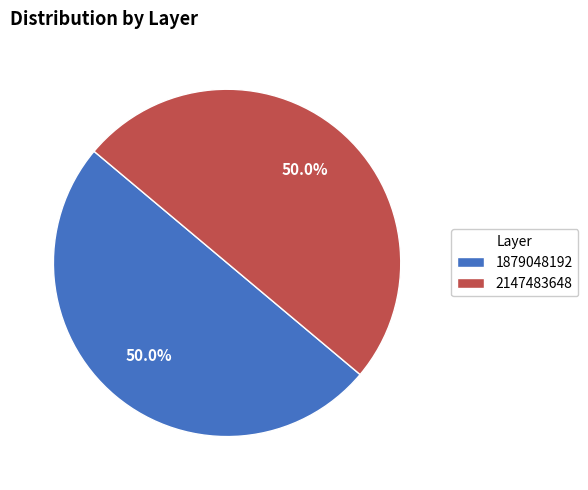

Approximately how many times larger is the value at 1879048192 compared to 2147483648?

1.0